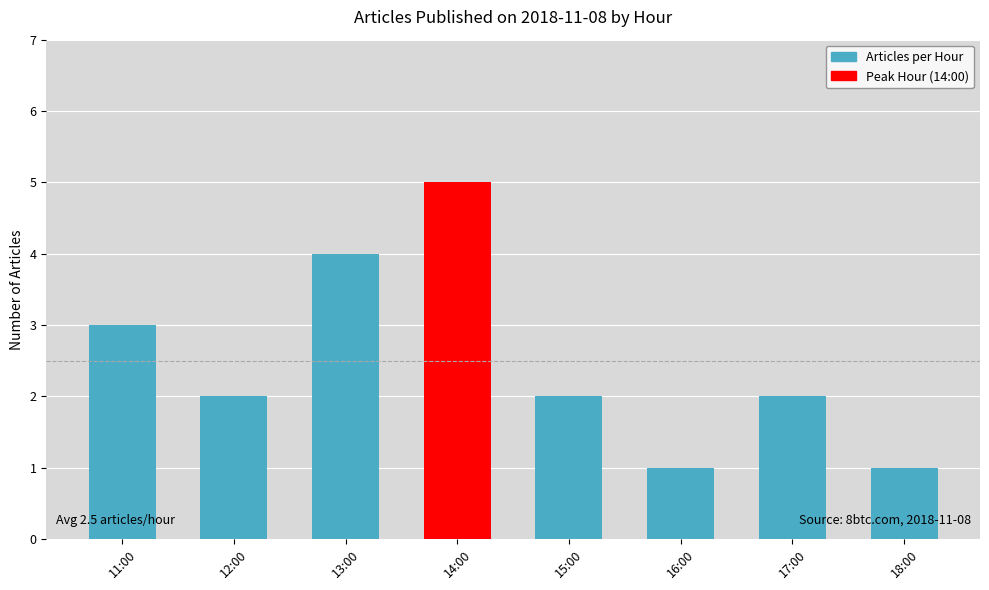

Is it true that the value at 16:00 is 2?

False